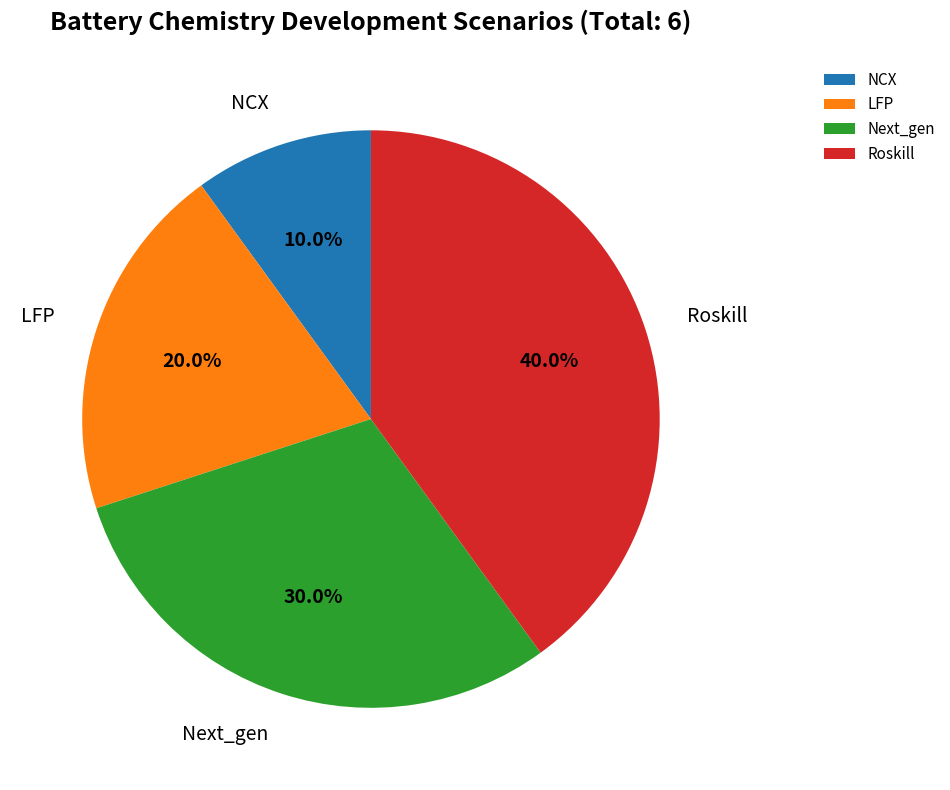

Count the number of slices in the pie.

4